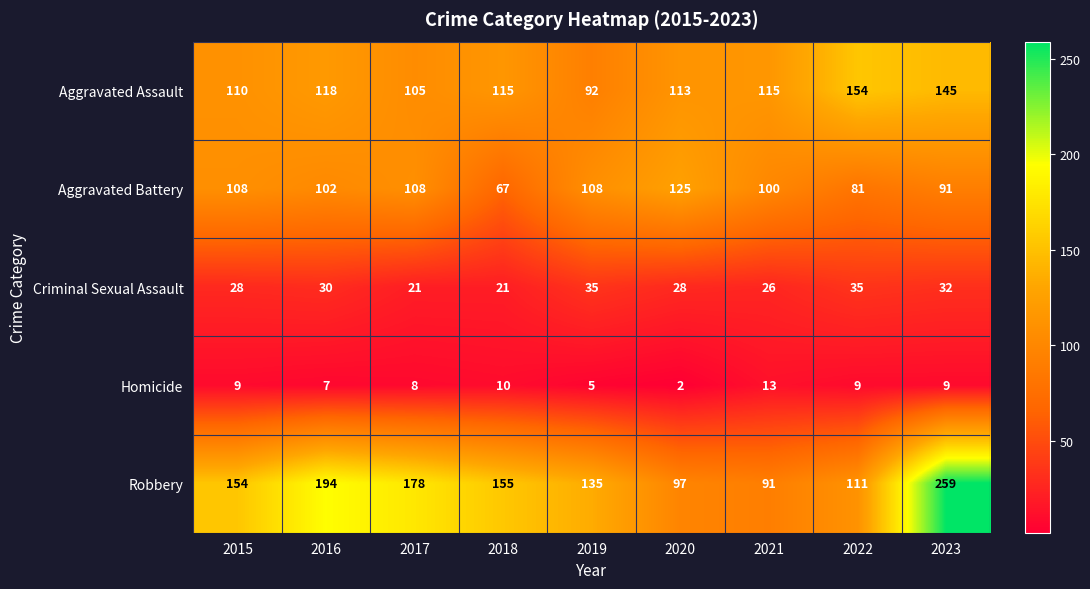

What is the total value across all series at 2019?

375